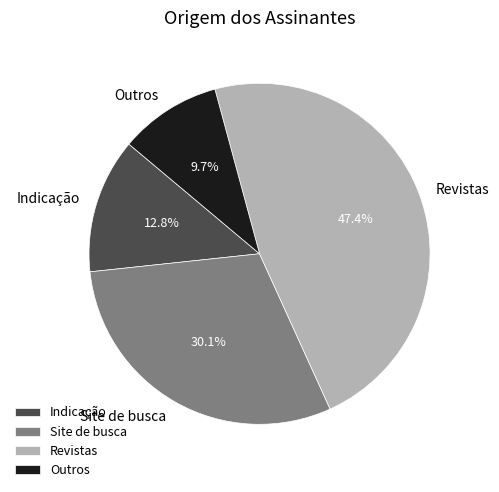

To the nearest percent, what is the difference between the Indicação and Site de busca slice percentages?

17%